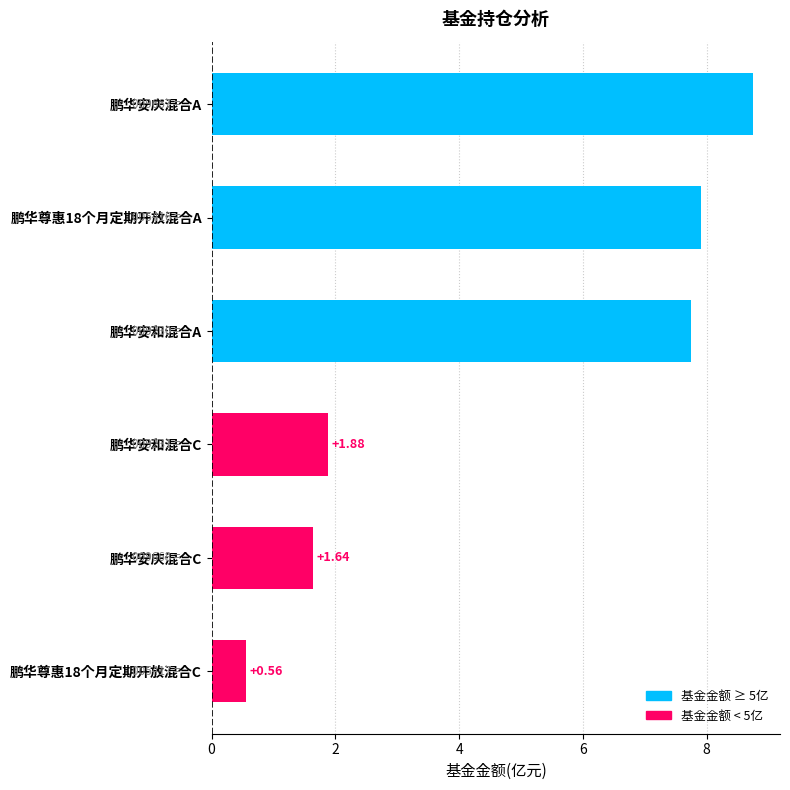

Where is the data nearest to the value 4?

鹏华安和混合C